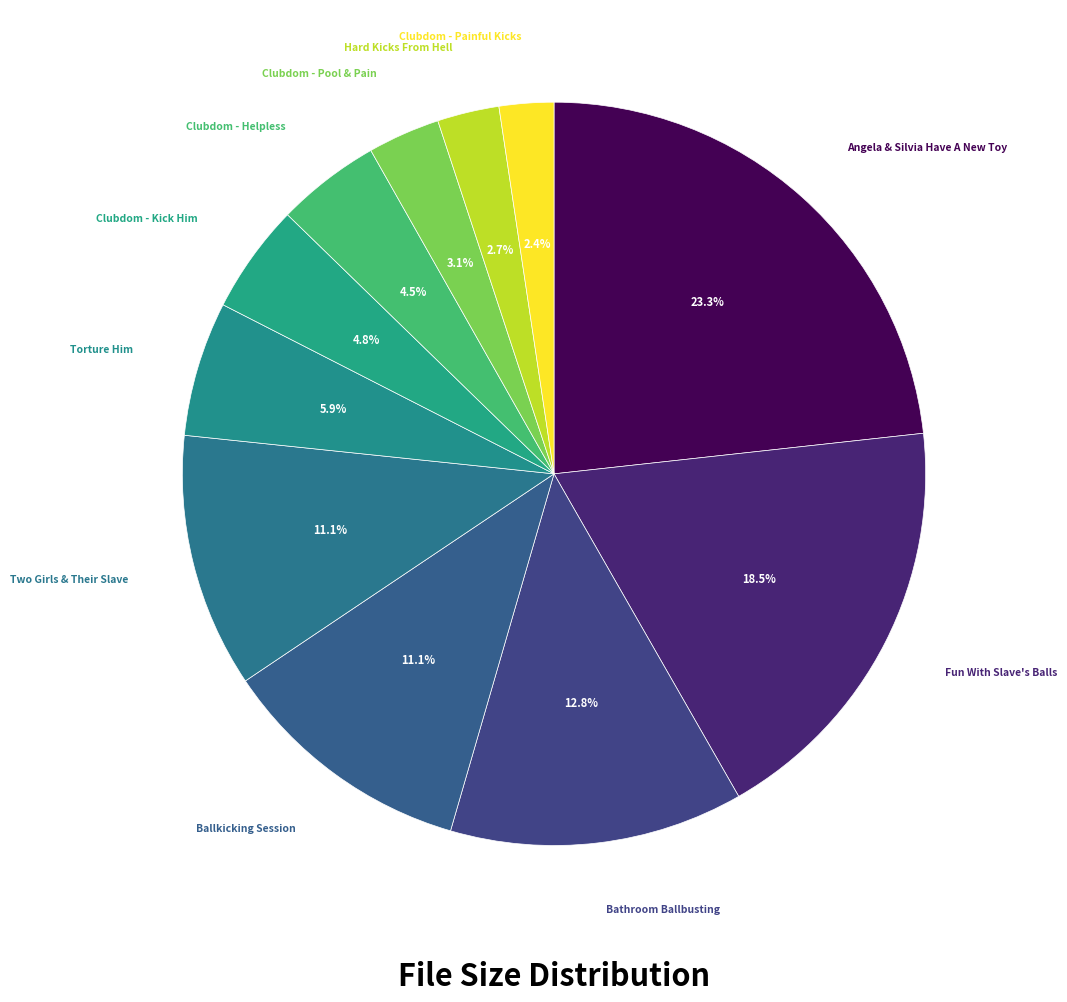

Which category has the biggest portion of the pie?

Angela & Silvia Have A New Toy.flv